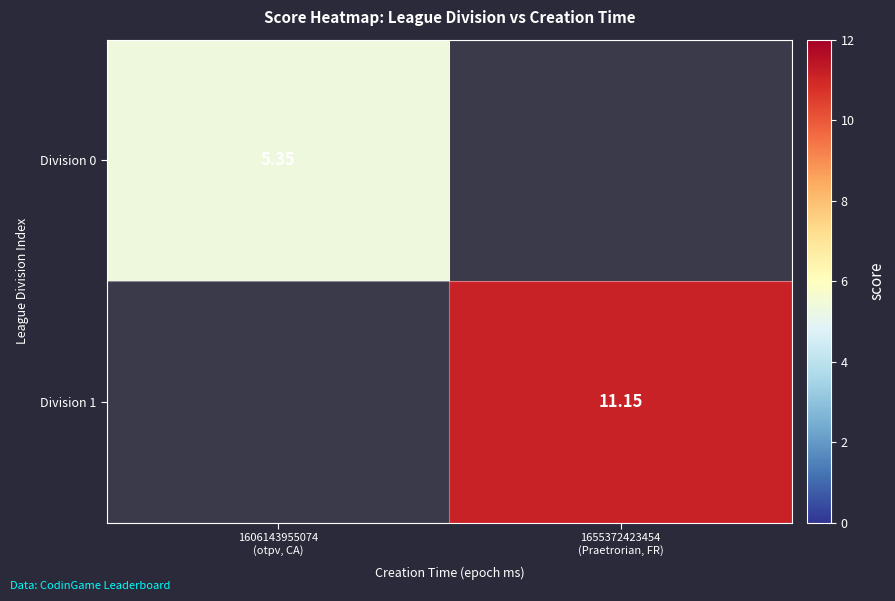

Between 1655372423454
(Praetrorian, FR) and 1606143955074
(otpv, CA), which is larger?

1606143955074
(otpv, CA)